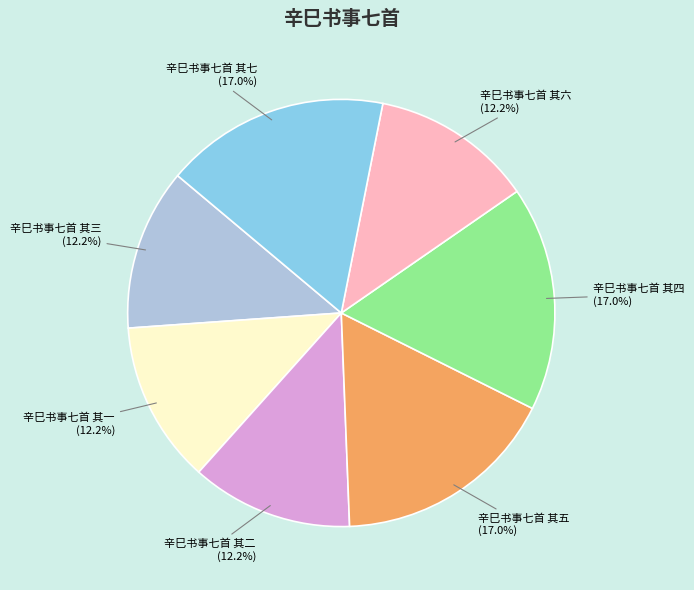

To the nearest percent, what is the average slice percentage?

14%